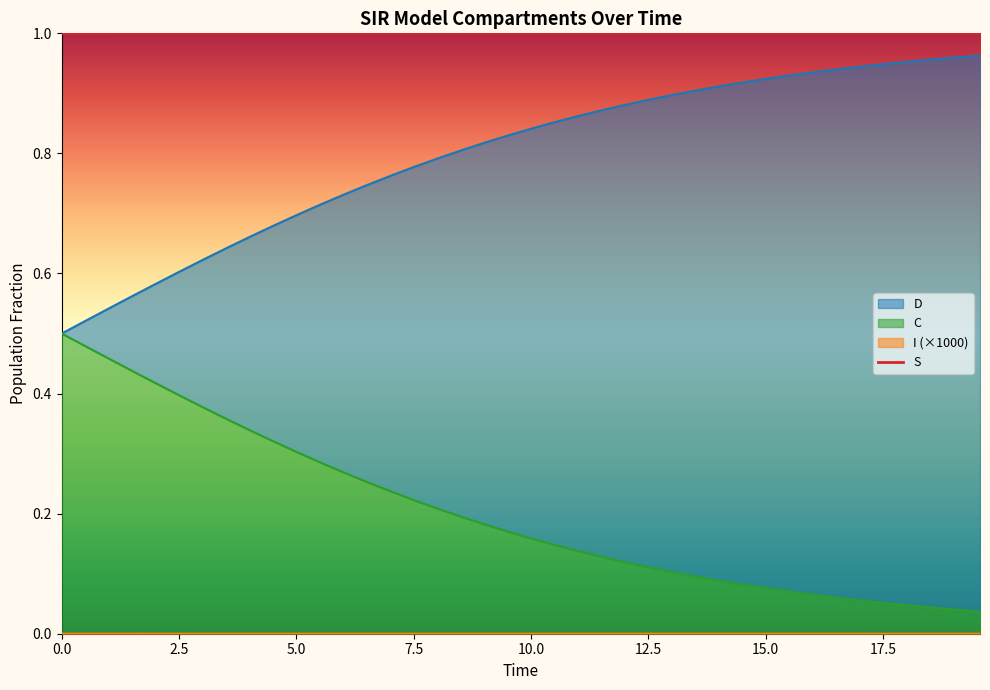

List the series in order of their peak value, lowest first.

S, D, C, I